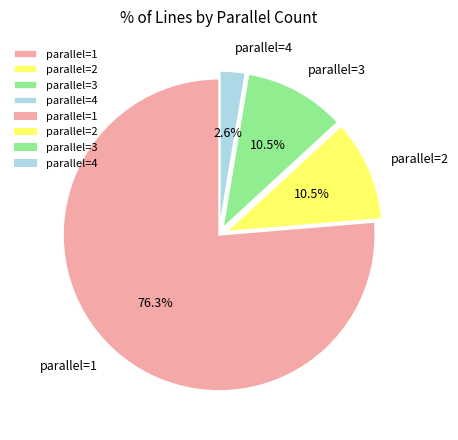

What percentage is NOT represented by parallel=2?

89.5%